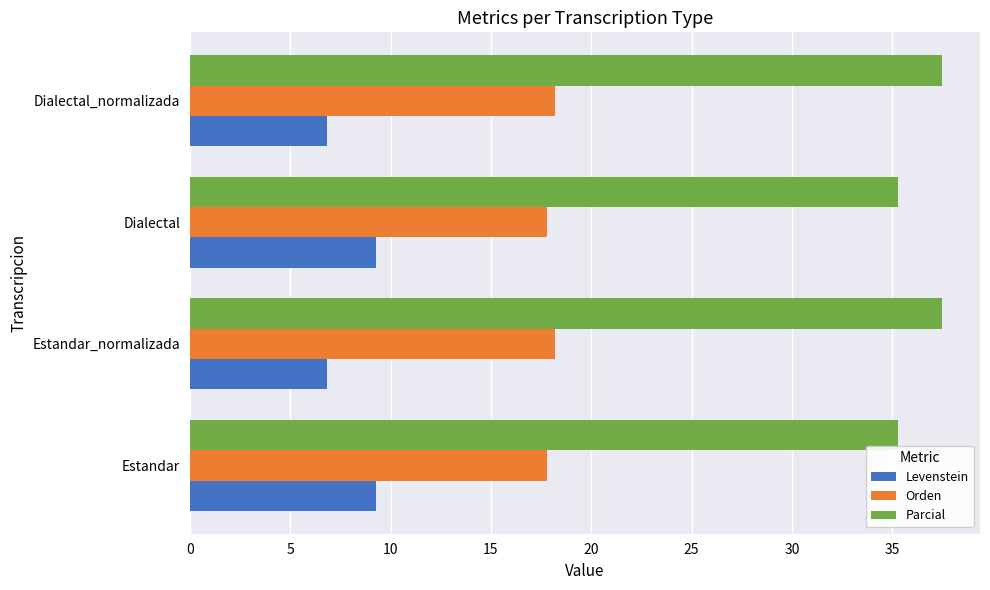

The Levenstein series shows 9.3 at Dialectal. True or false?

True